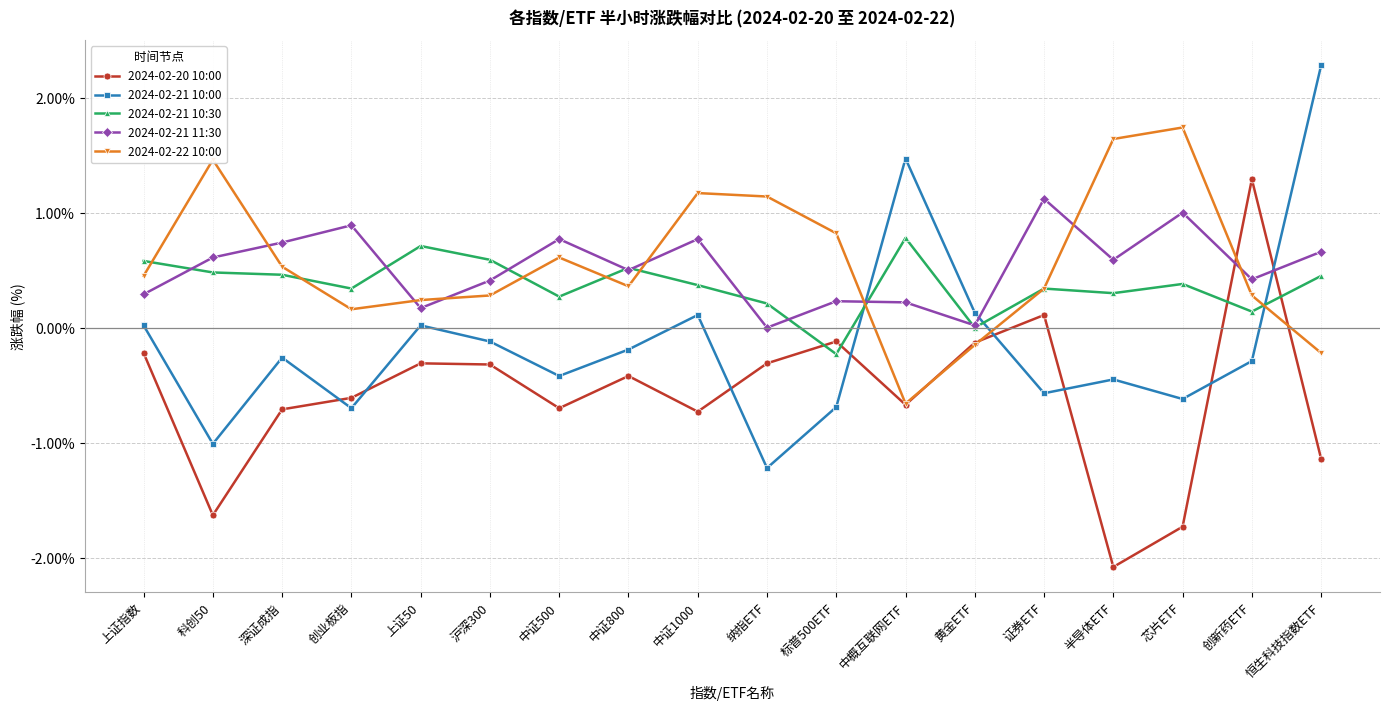

True or false: 2024-02-21 10:00 and 2024-02-20 10:00 cross at least once.

True